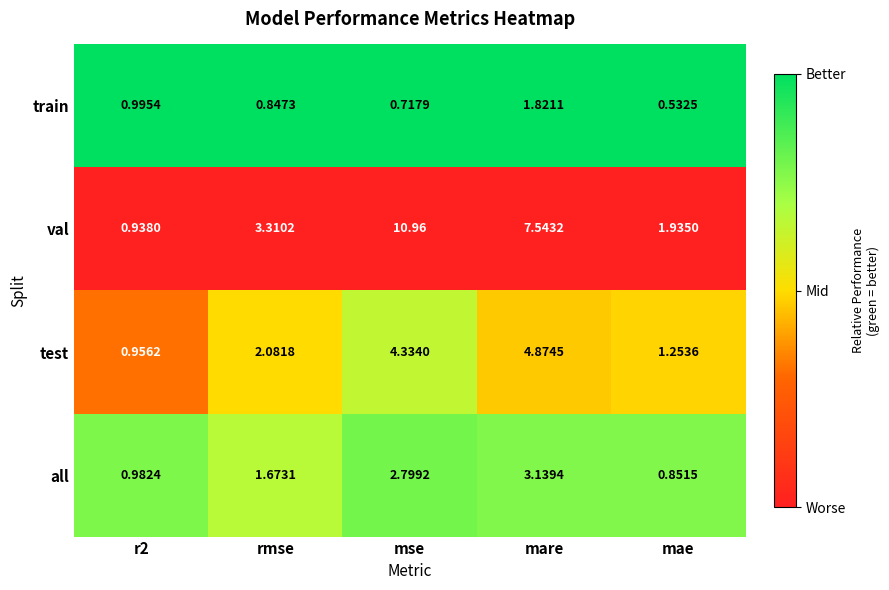

Count the number of data series in this chart.

4